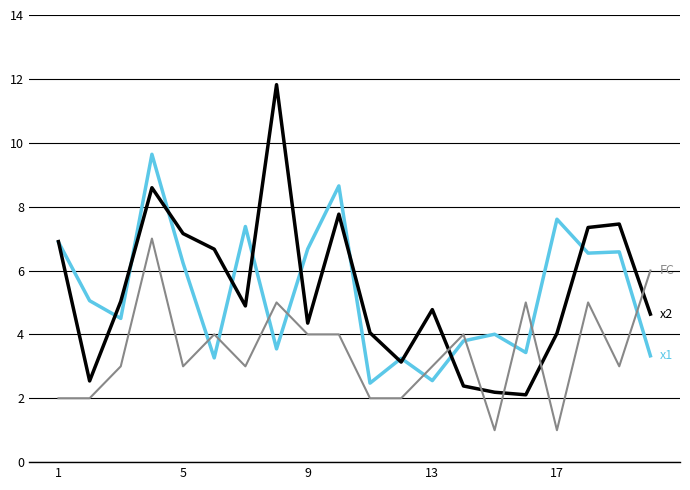

What is the minimum value shown in the chart?

1.0